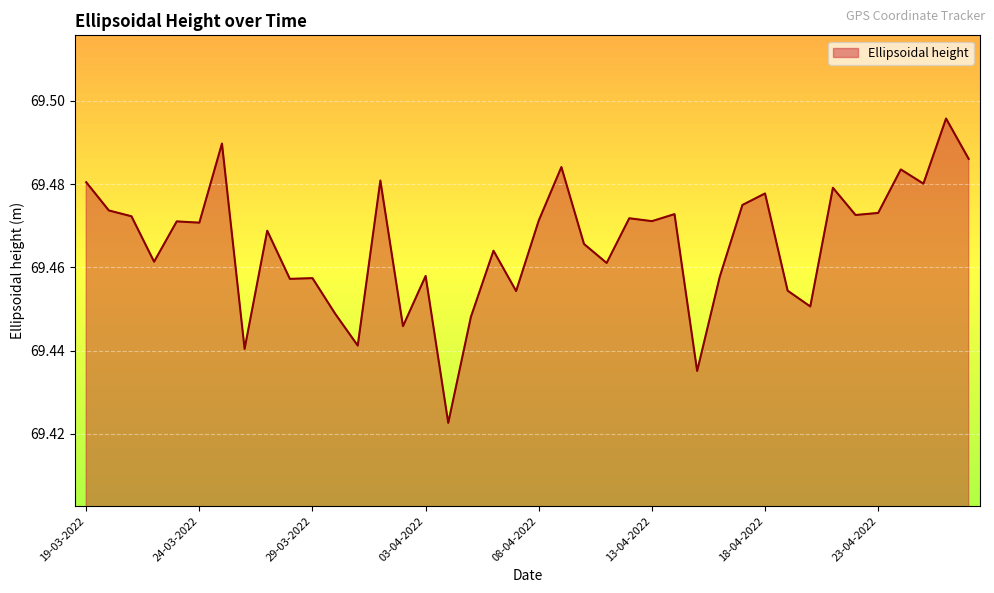

Does the chart have visible grid lines?

Yes